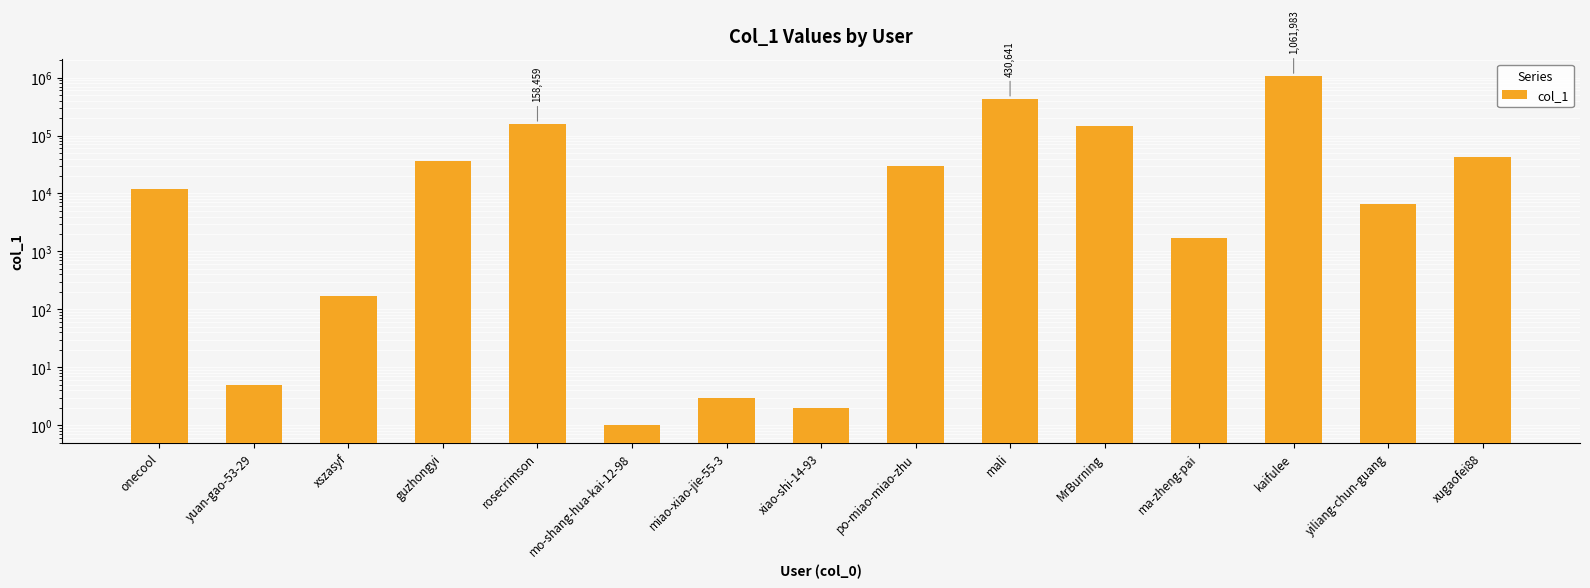

Reading left to right, what are all the values shown in this chart?

11944	5	173	36631	158459	1	3	2	29700	430641	147099	1712	1061983	6518	43376